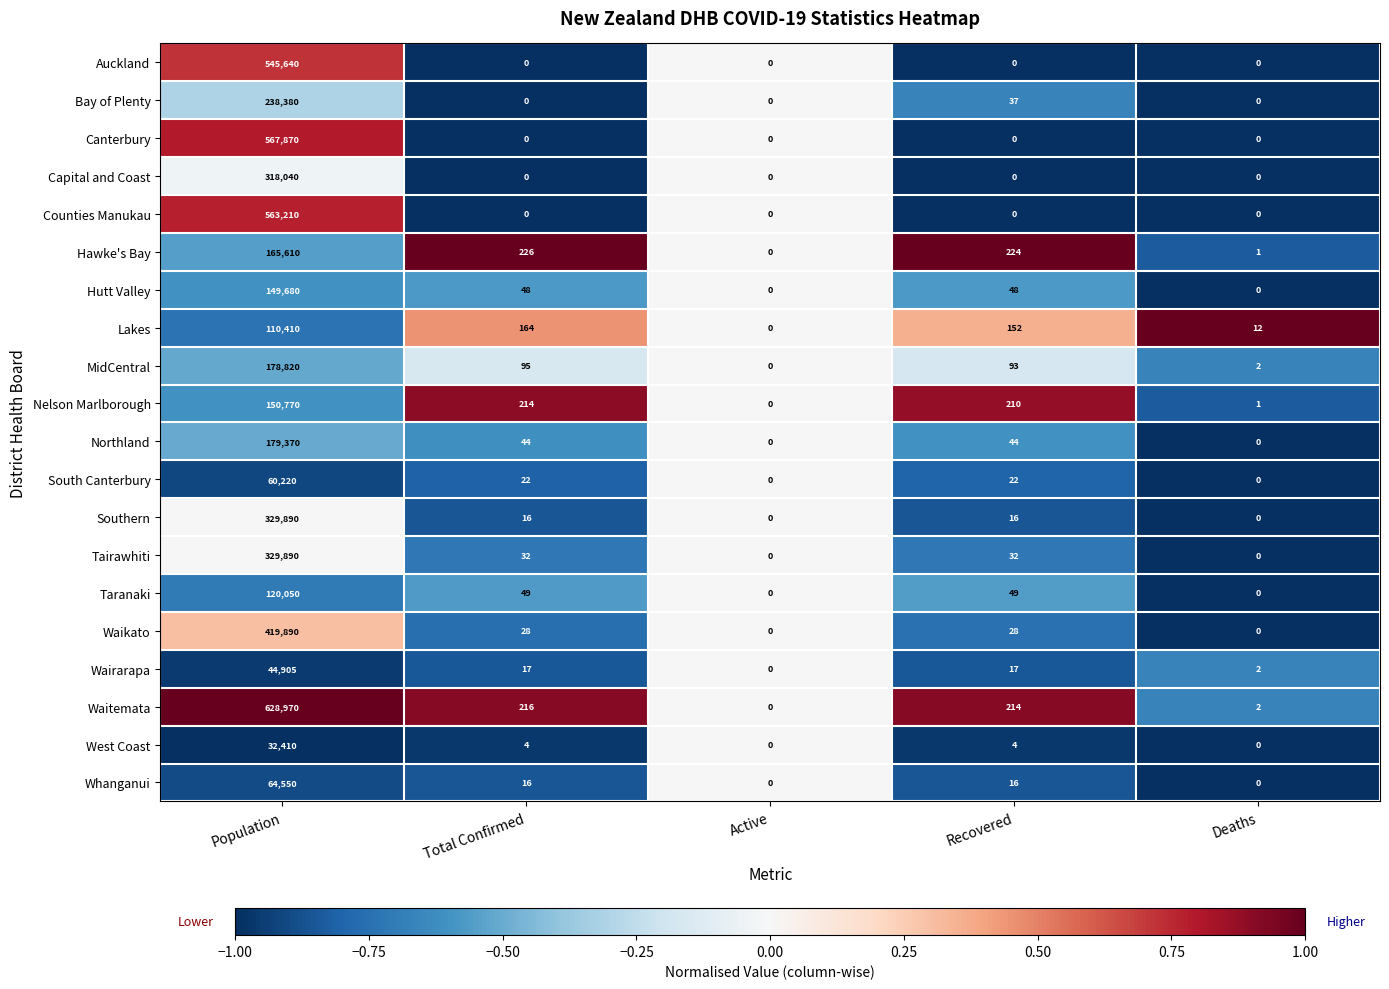

At which label does Southern reach its peak?

Population